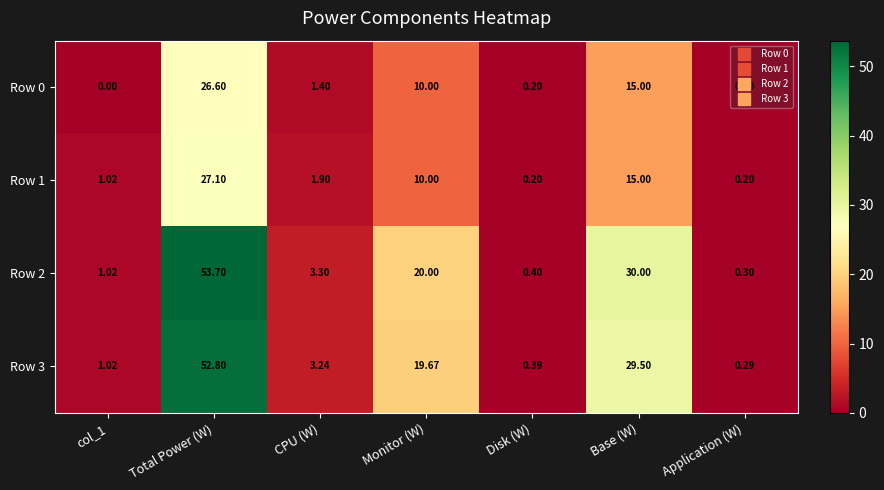

At which label does Row 3 first exceed 3?

Total Power (W)